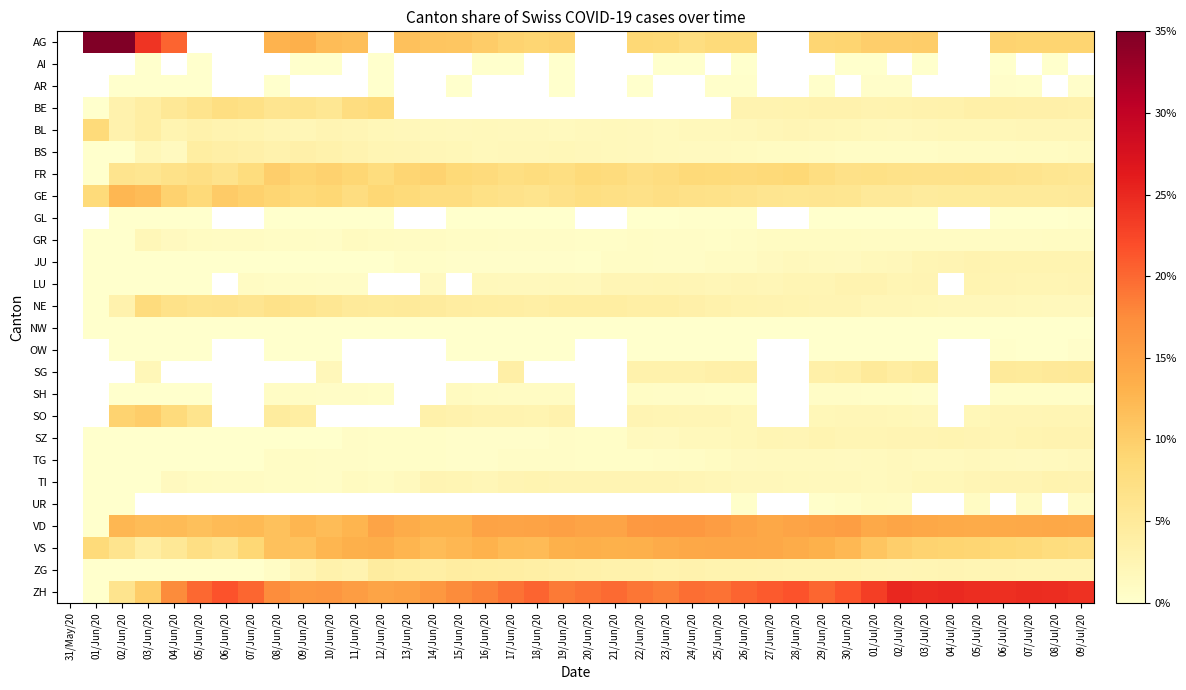

The AI series shows 0.0 at 26/Jun/20. True or false?

True